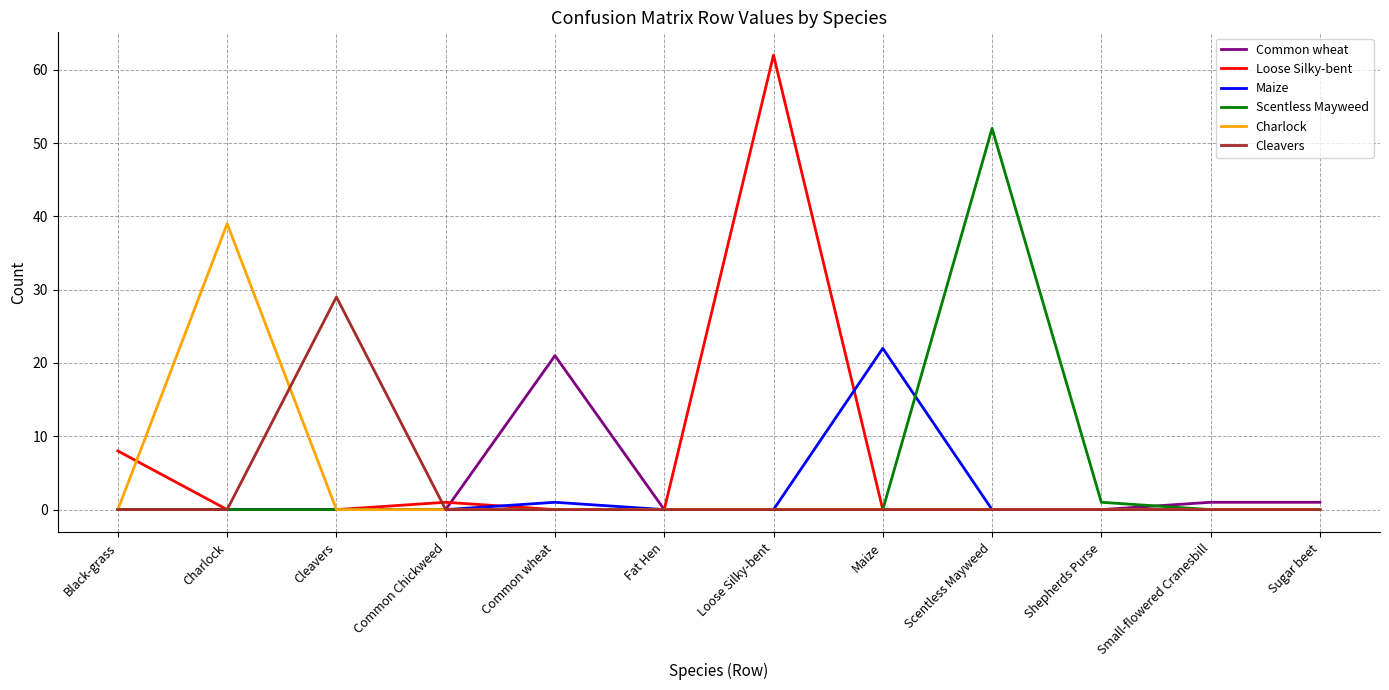

Rank the series by their maximum value, from lowest to highest.

Common wheat, Maize, Cleavers, Charlock, Scentless Mayweed, Loose Silky-bent